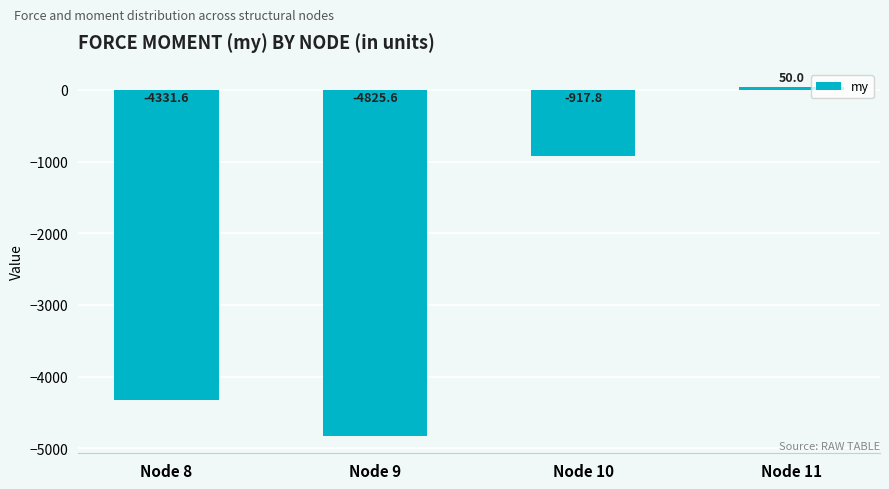

What is the value of the 2nd bar from the left?

-4825.6